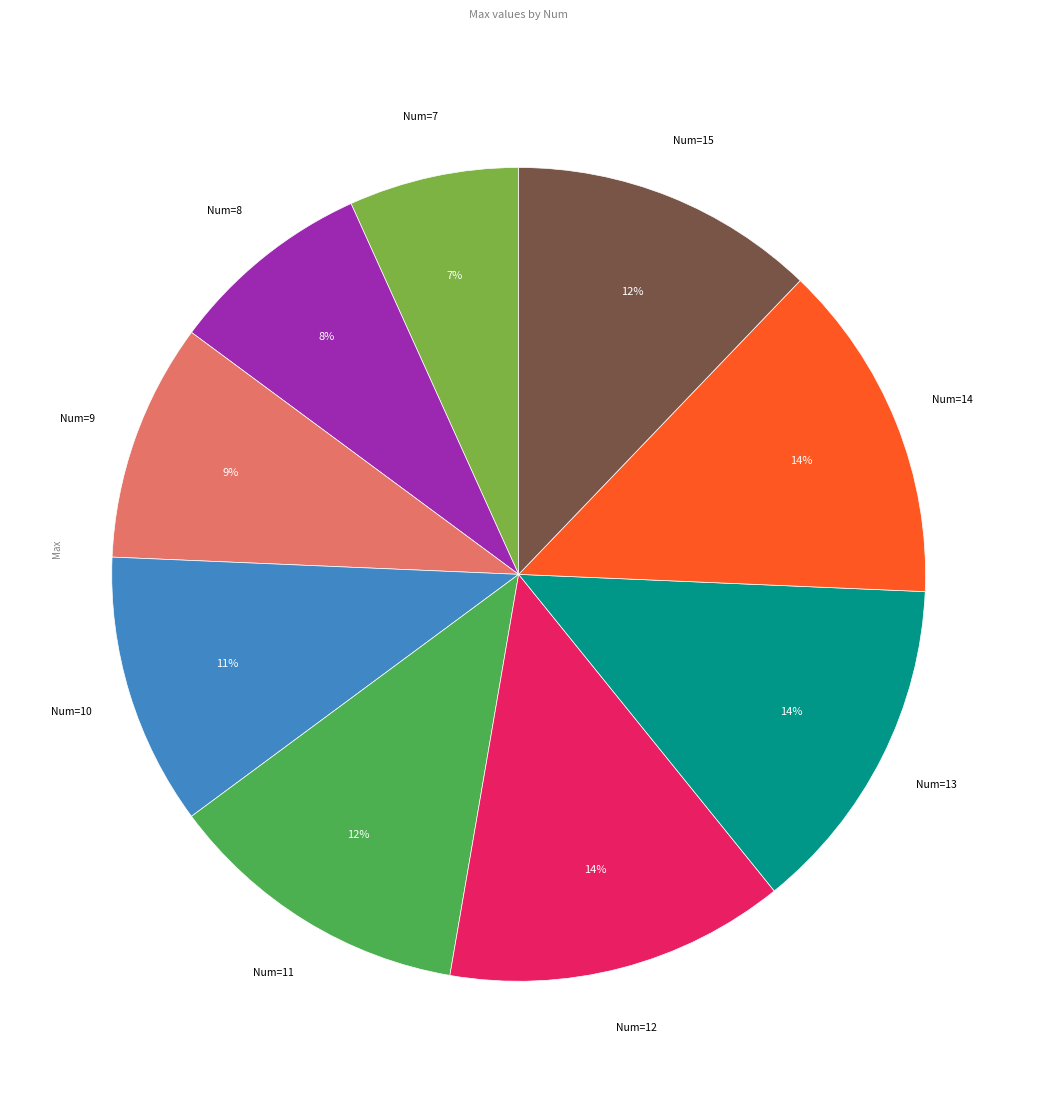

To the nearest percent, what is the difference between the largest and smallest slice percentages?

7%